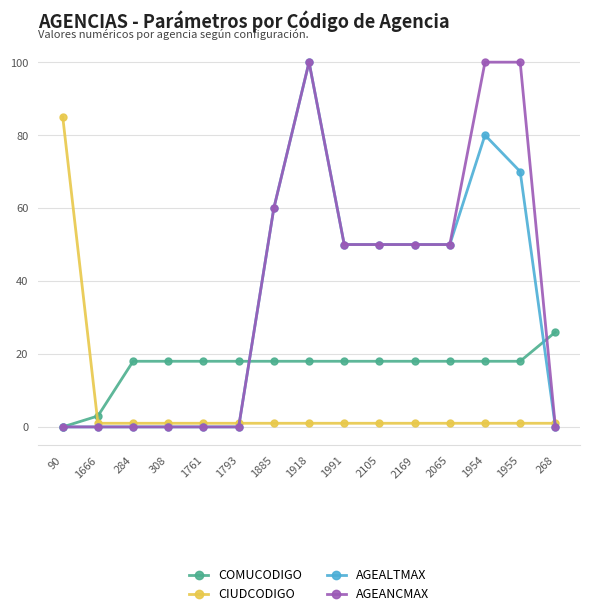

Where does the AGEALTMAX series first go above 50?

1885